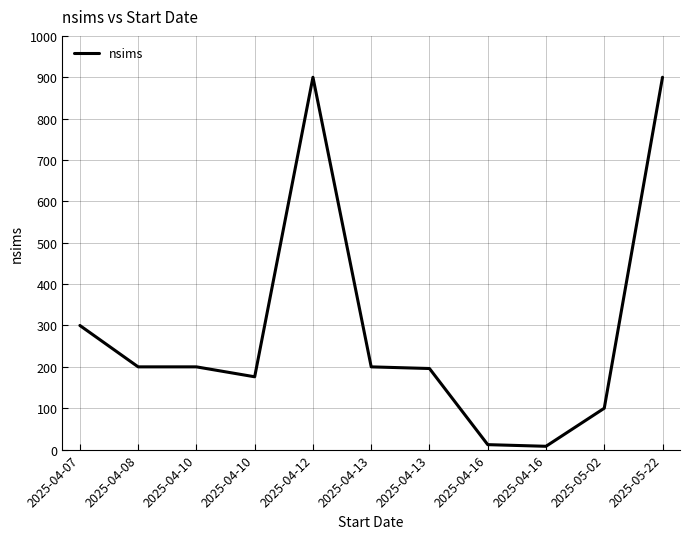

What is the label of the 7th point from the left?

2025-04-13